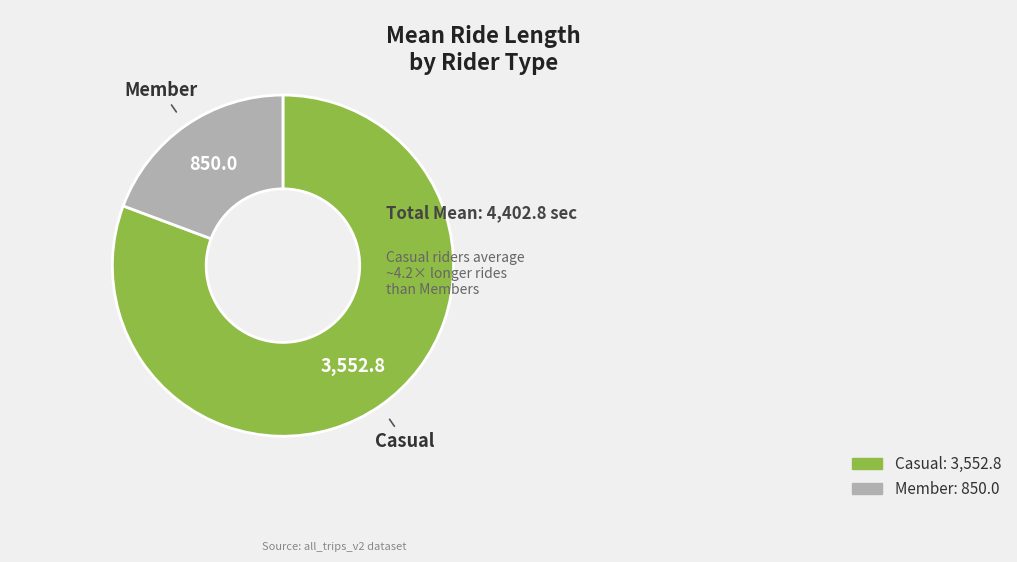

Is it true that Member is 14% of the pie?

False